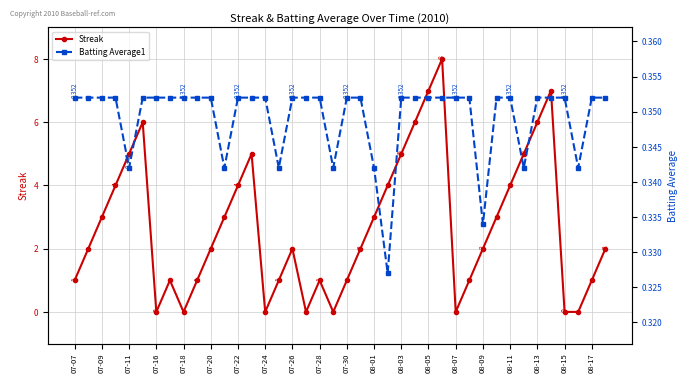

True or false: Streak has more than 0 points higher than both neighbors.

True